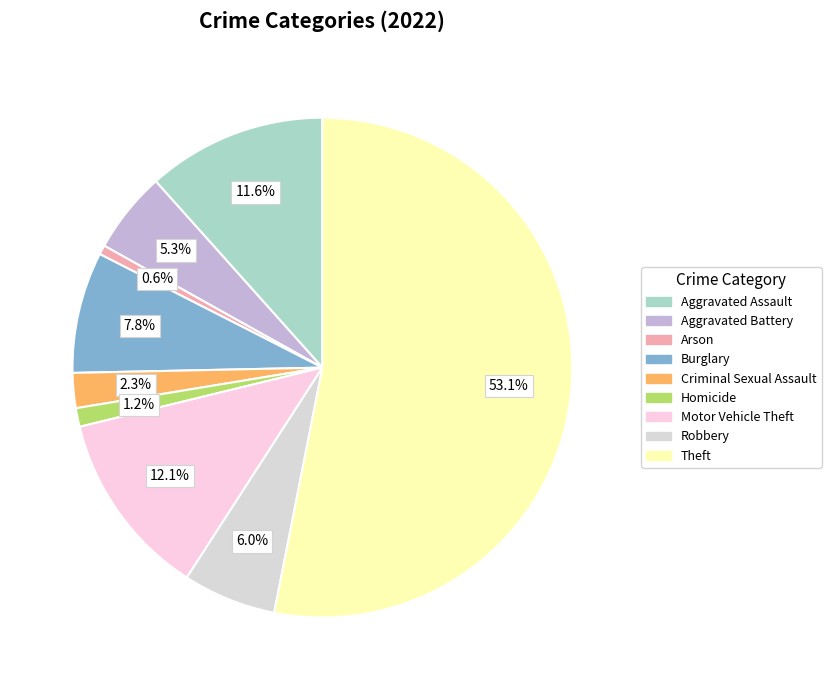

To the nearest percent, what percentage of the pie is Homicide?

1%